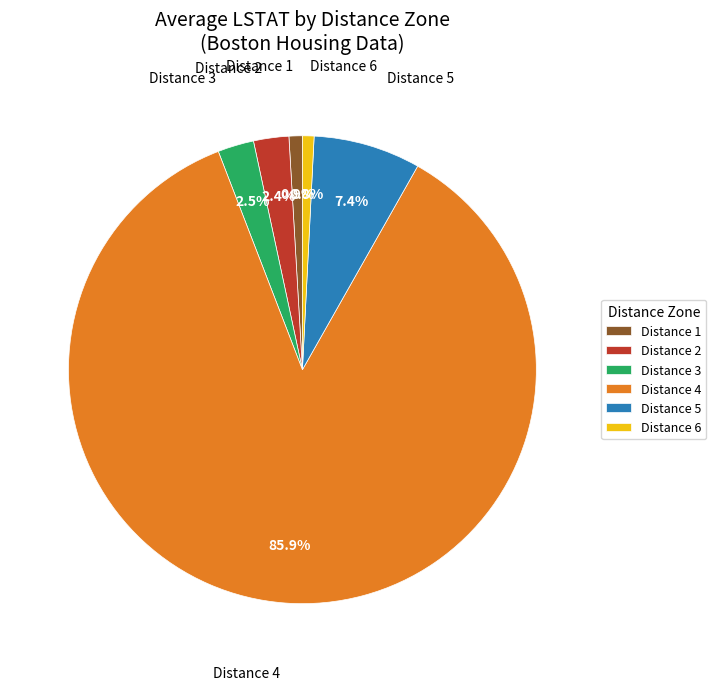

Does Distance 4 represent more than half of the total?

Yes